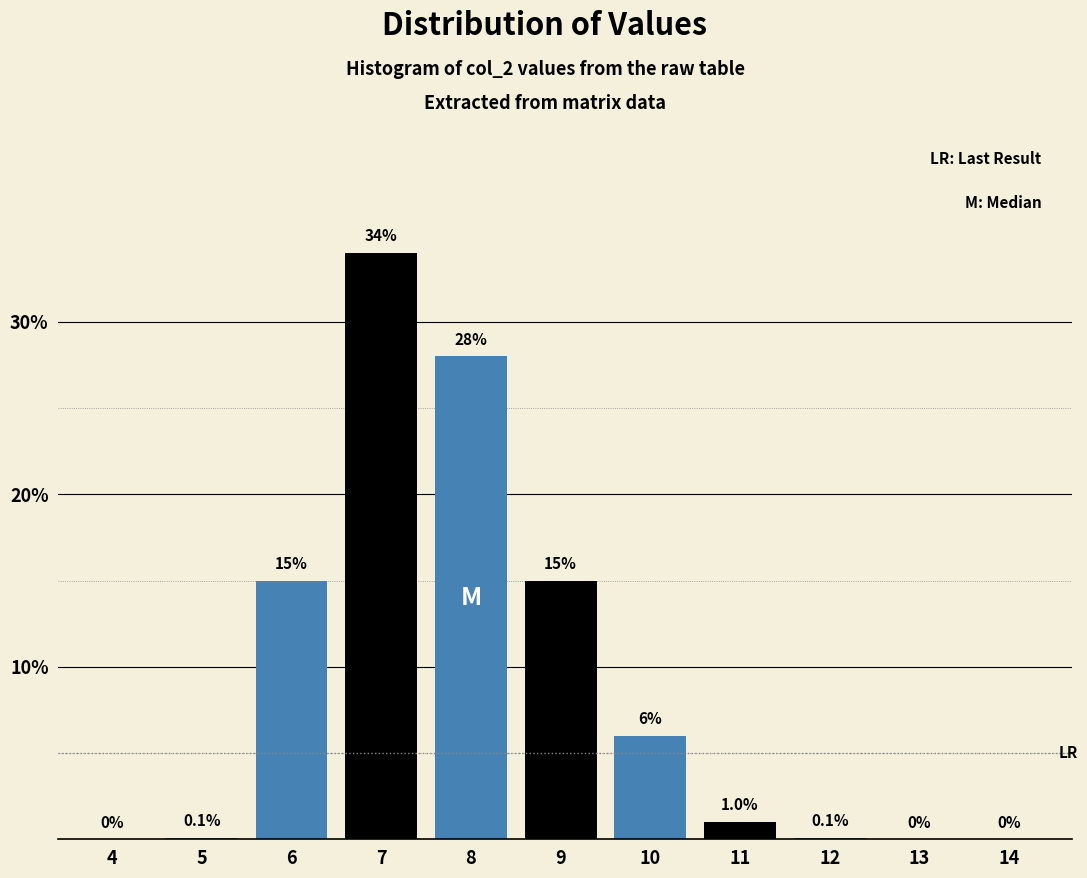

Reading left to right, transcribe all the data shown in this chart.

4=0.0	5=0.1	6=15.0	7=34.0	8=28.0	9=15.0	10=6.0	11=1.0	12=0.1	13=0.0	14=0.0